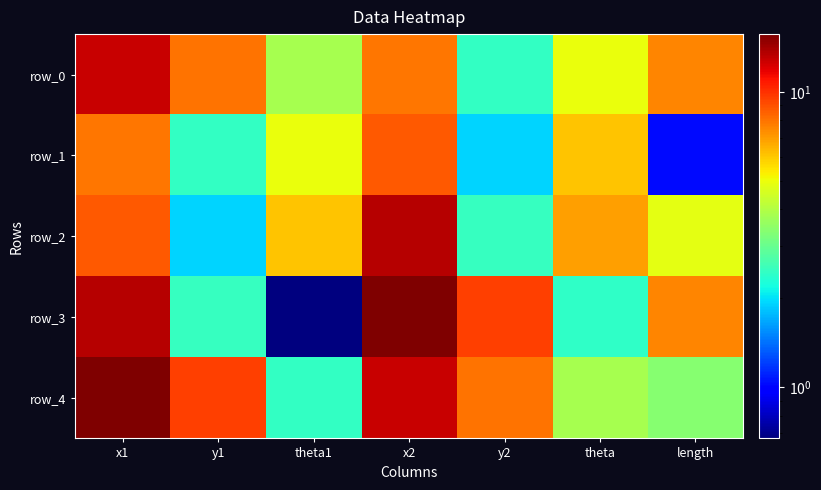

At which category is the sum across all series the highest?

x1